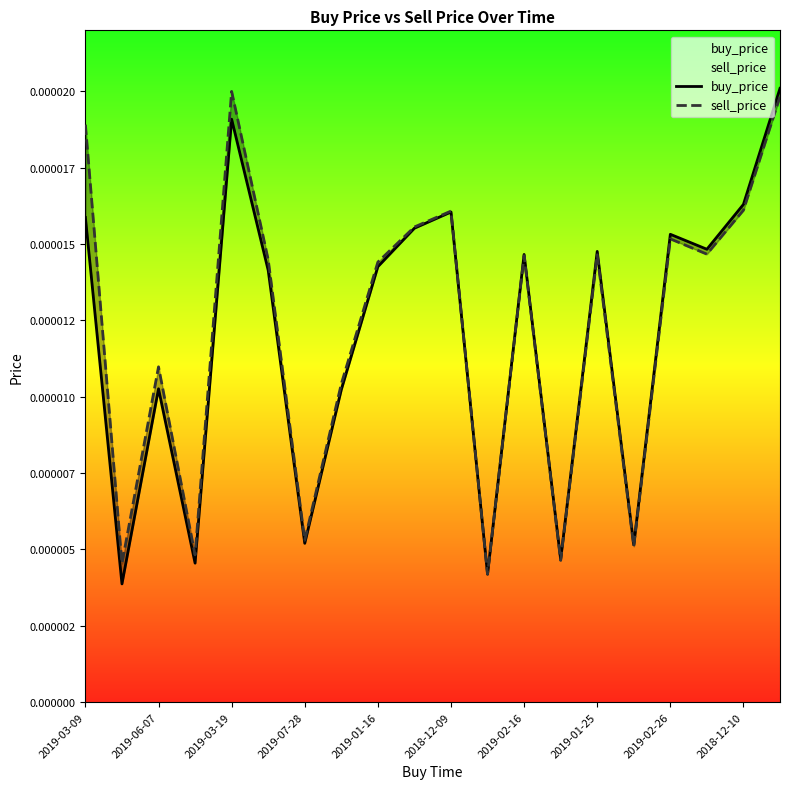

Which series has the largest total across all categories?

sell_price